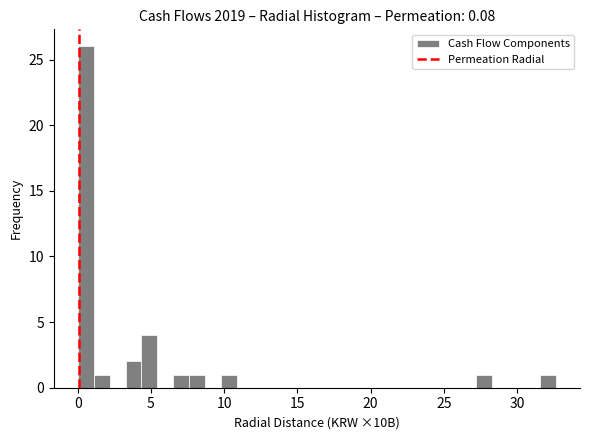

Around what value on the x-axis is the tallest bar? Give the approximate position of its centre, as read against the axis.

0.5